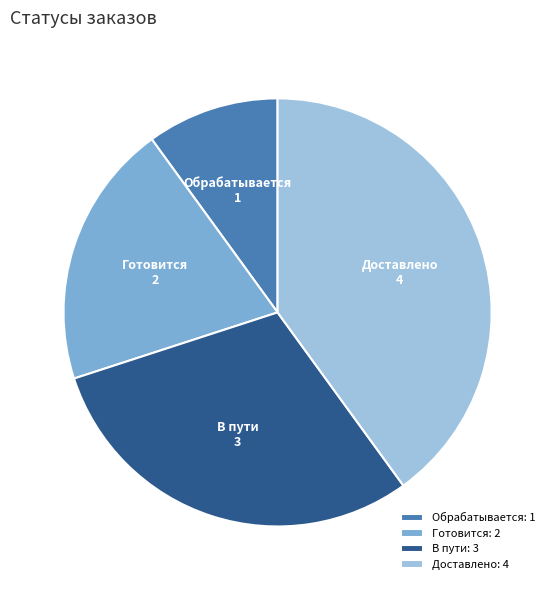

What is the ratio of the value at Готовится to the value at Доставлено?

0.5